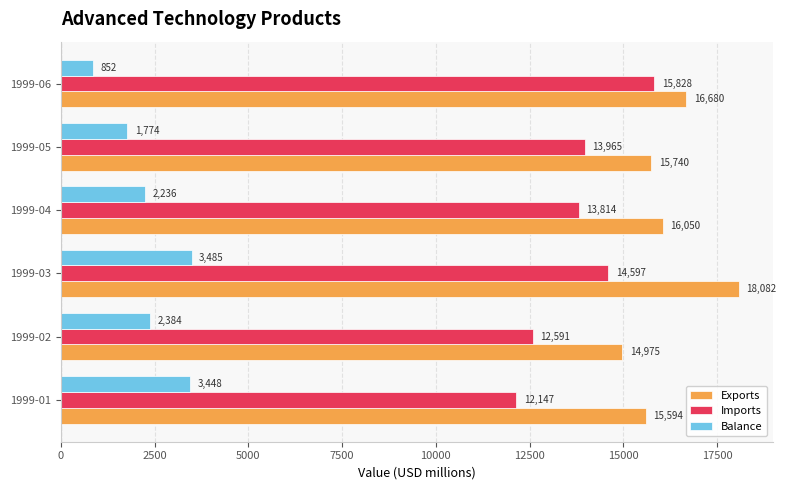

Between 1999-01 and 1999-05, which series saw the biggest shift?

Imports